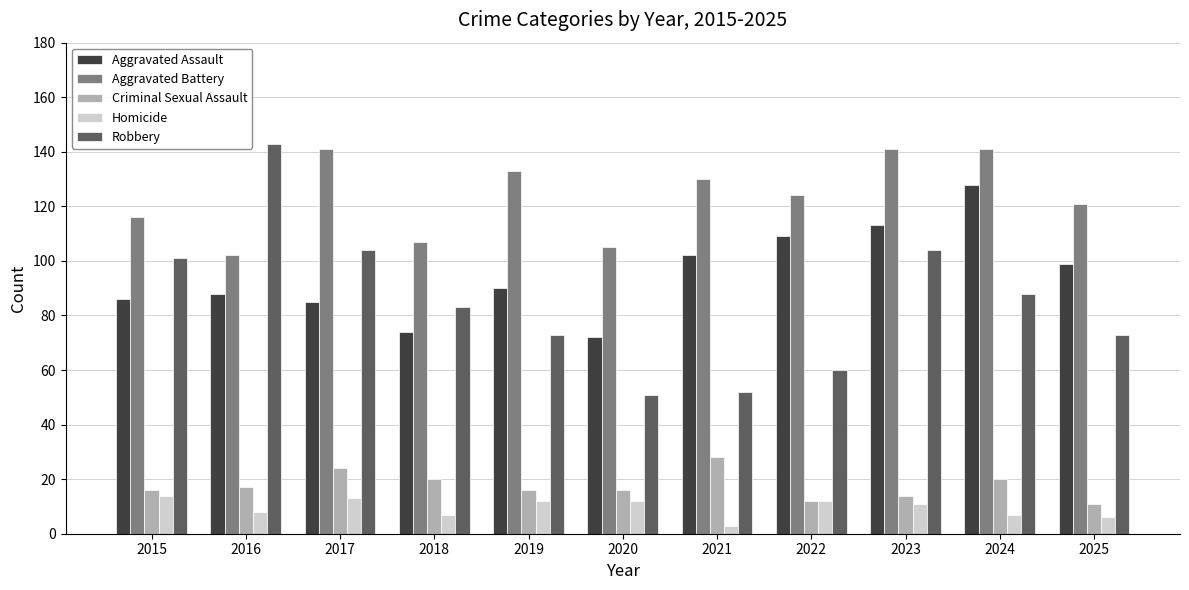

Is it true that Homicide equals 11 at 2023?

True